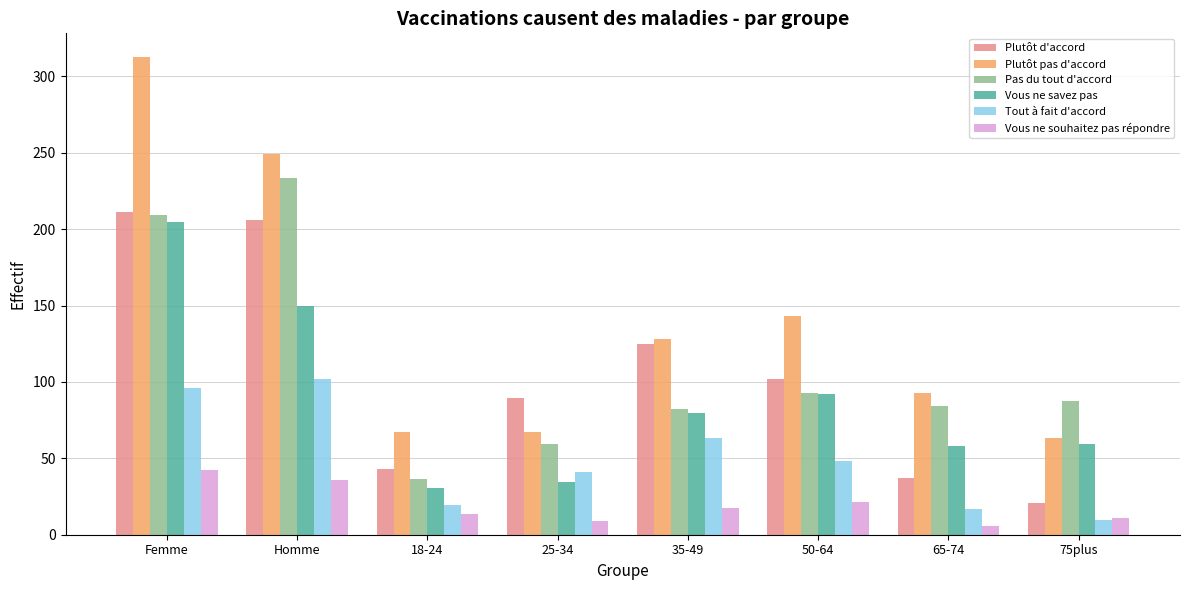

What are all the series names shown in the legend?

Plutôt d'accord, Plutôt pas d'accord, Pas du tout d'accord, Vous ne savez pas, Tout à fait d'accord, Vous ne souhaitez pas répondre